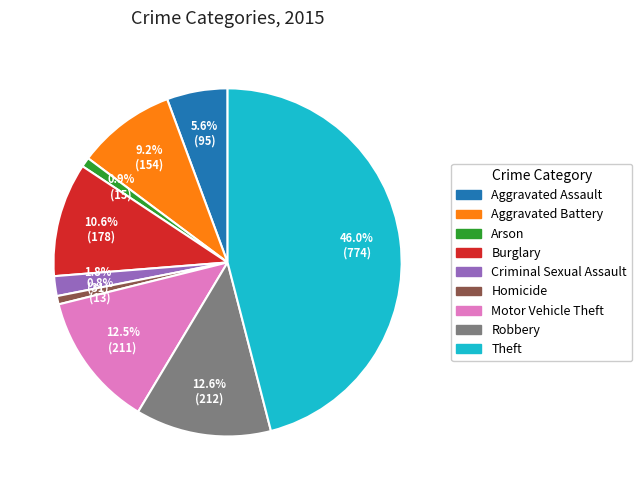

To the nearest percent, what portion does Aggravated Assault represent?

6%